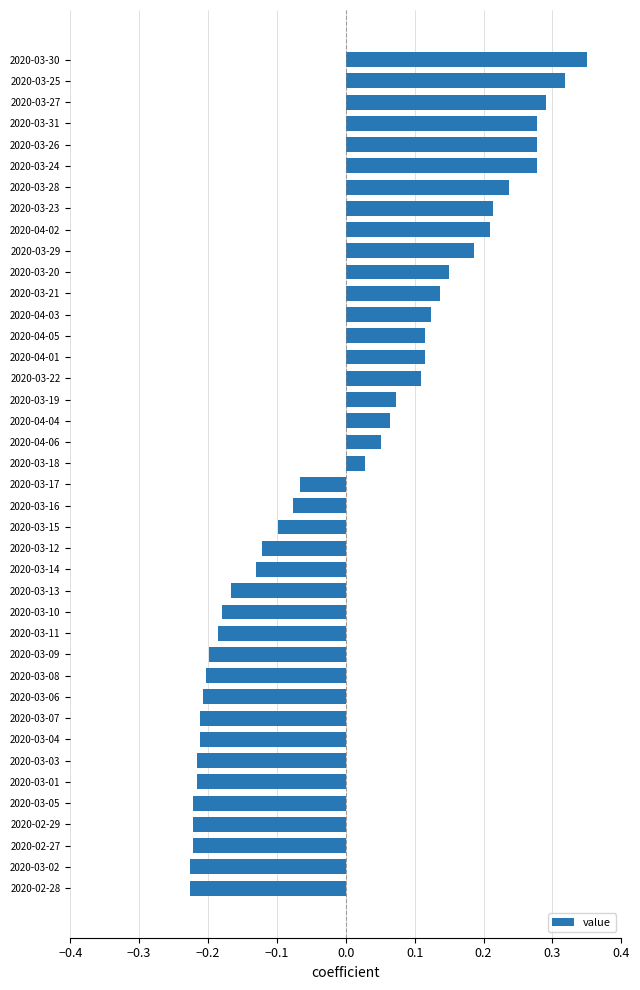

Count the number of data series in this chart.

1